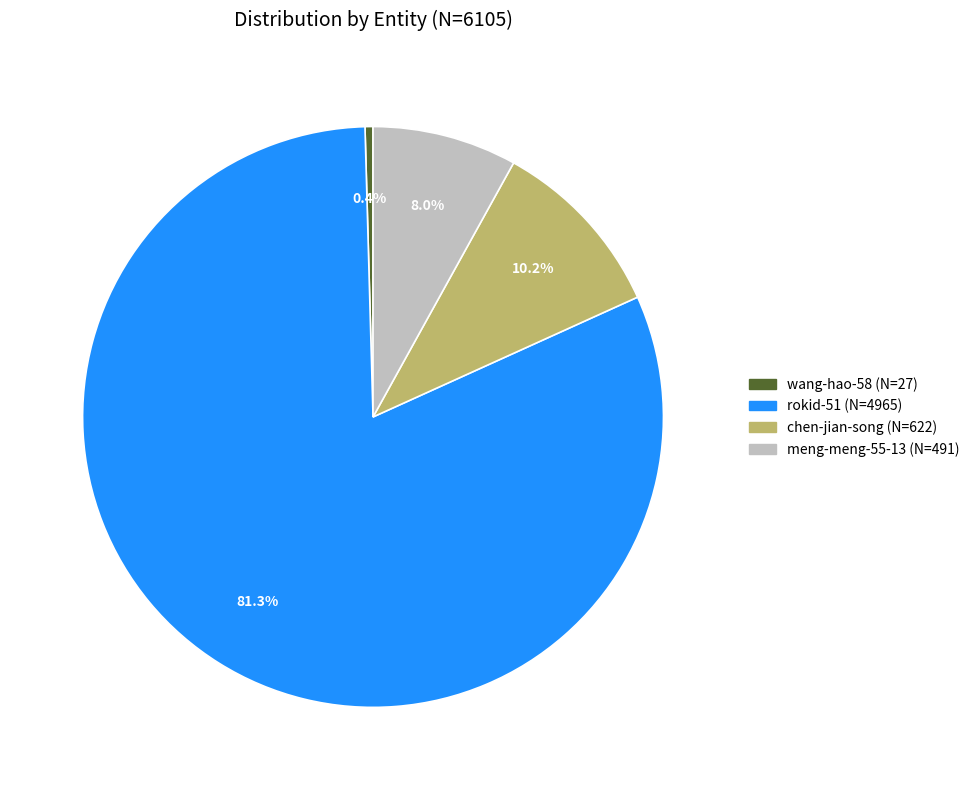

To the nearest percent, what is the combined percentage of rokid-51 and meng-meng-55-13?

89%